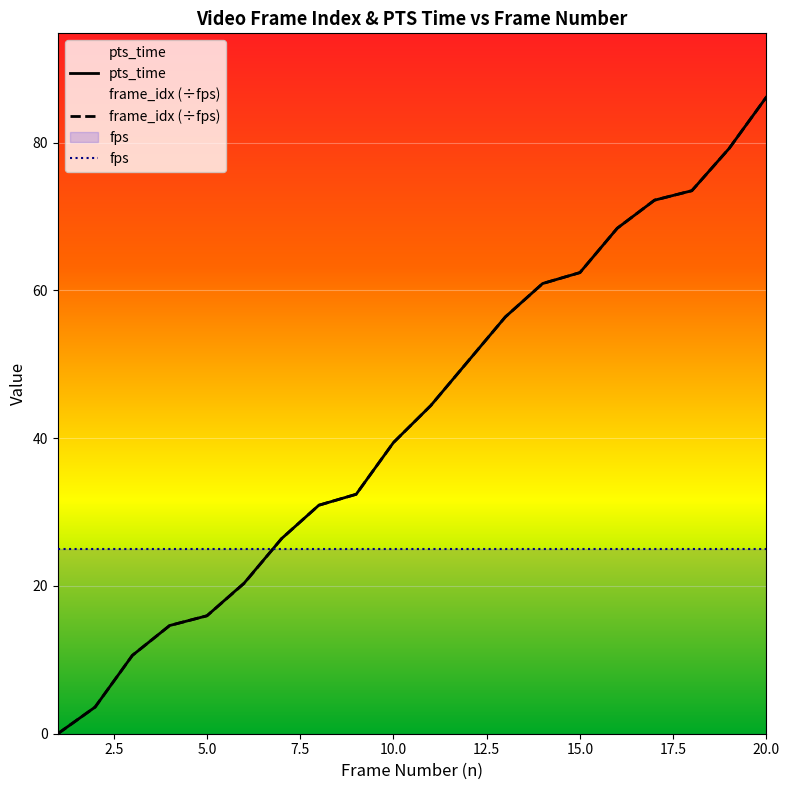

True or false: frame_idx_scaled and pts_time cross at least once.

False